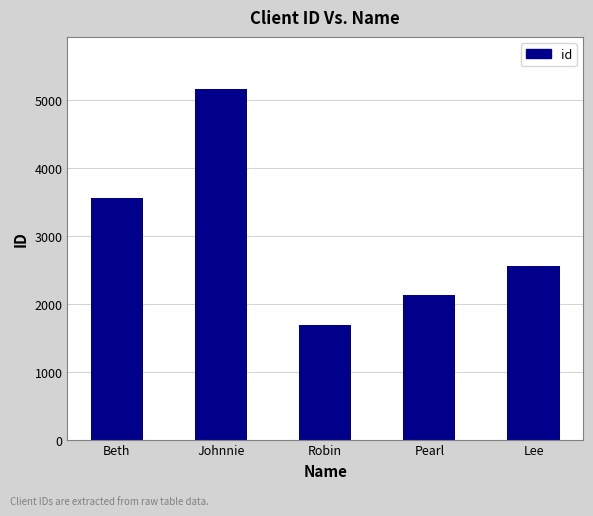

List the labels in order of value, largest first.

Johnnie, Beth, Lee, Pearl, Robin